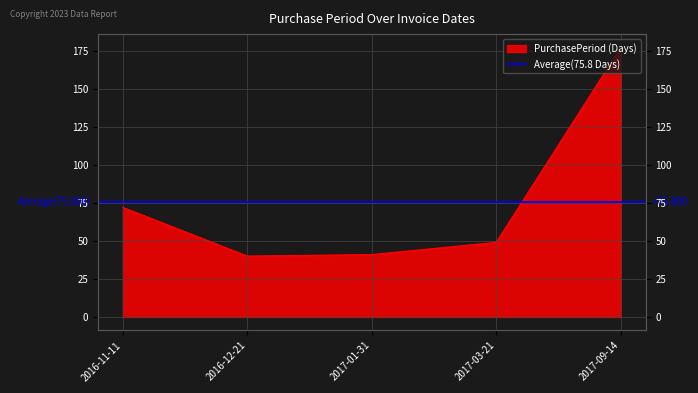

Which category has the lowest value across all series?

2016-12-21